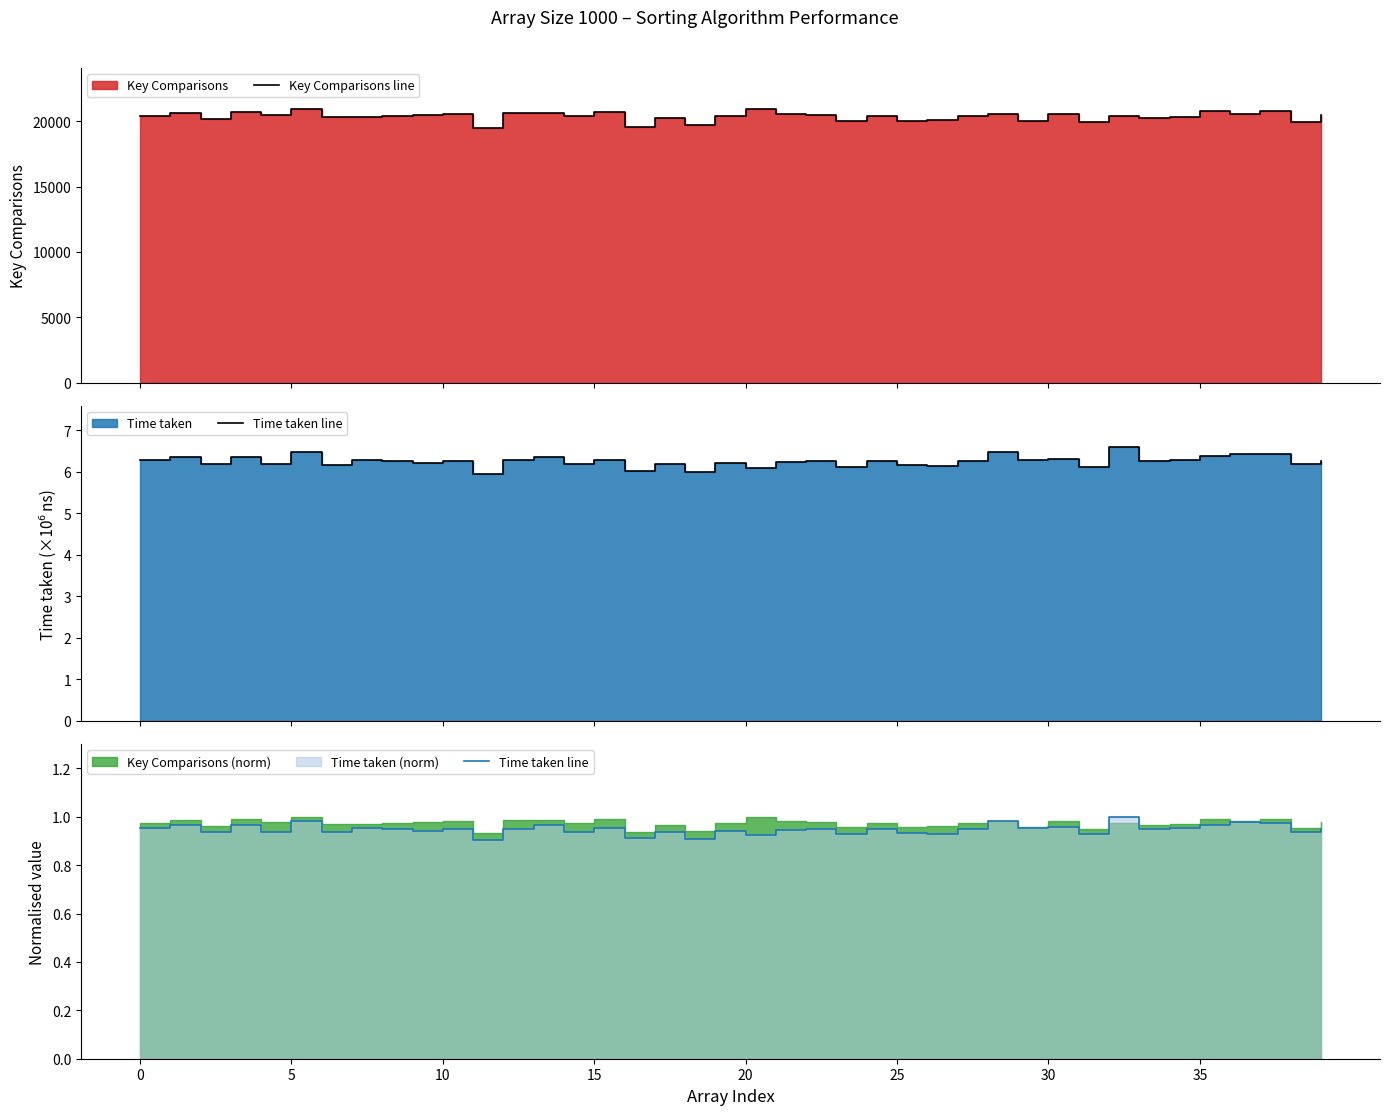

Reading right to left, what are all the values shown in this chart?

Key Comparisons line: 20485.0	19960.0	20756.0	20542.0	20762.0	20315.0	20241.0	20368.0	19912.0	20550.0	20056.0	20579.0	20429.0	20125.0	20049.0	20408.0	20023.0	20519.0	20534.0	20921.0	20423.0	19688.0	20217.0	19600.0	20740.0	20369.0	20618.0	20623.0	19519.0	20527.0	20470.0	20386.0	20324.0	20328.0	20938.0	20468.0	20712.0	20156.0	20627.0	20376.0
Time taken line: 1.0	0.9	1.0	1.0	1.0	1.0	0.9	1.0	0.9	1.0	1.0	1.0	0.9	0.9	0.9	0.9	0.9	0.9	0.9	0.9	0.9	0.9	0.9	0.9	1.0	0.9	1.0	1.0	0.9	0.9	0.9	0.9	1.0	0.9	1.0	0.9	1.0	0.9	1.0	1.0